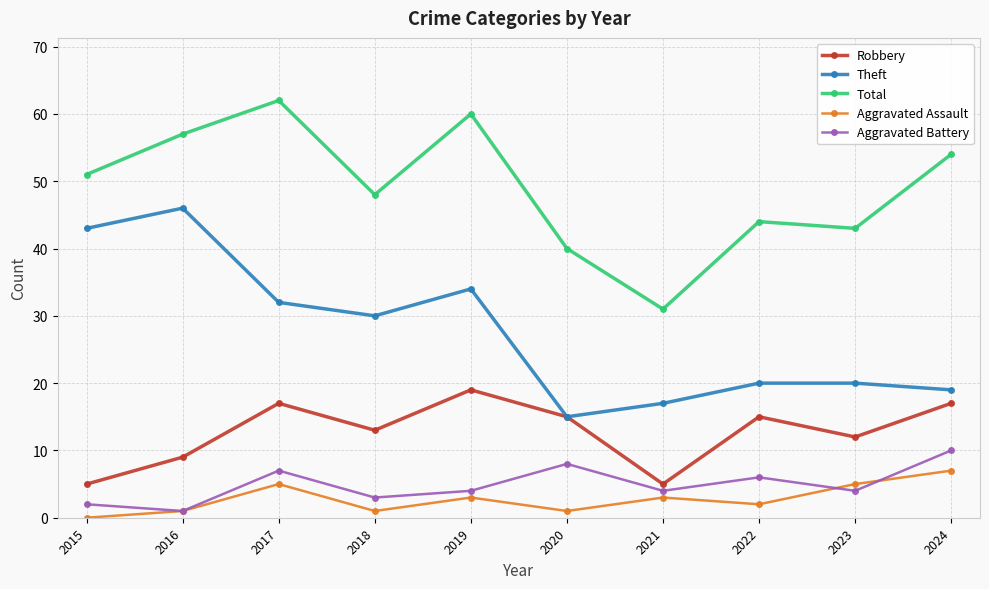

Rank the series at 2017 from lowest to highest value.

Aggravated Assault, Aggravated Battery, Robbery, Theft, Total